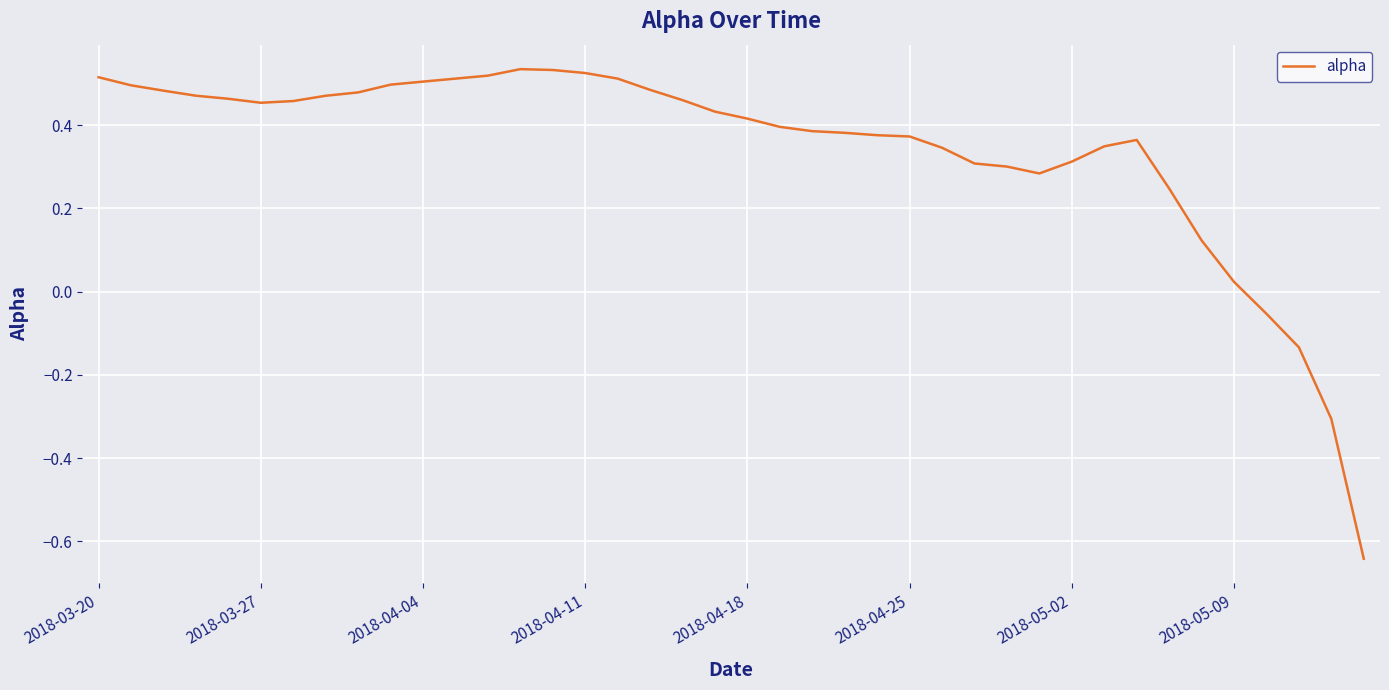

What is the difference between the maximum and minimum values?

1.2